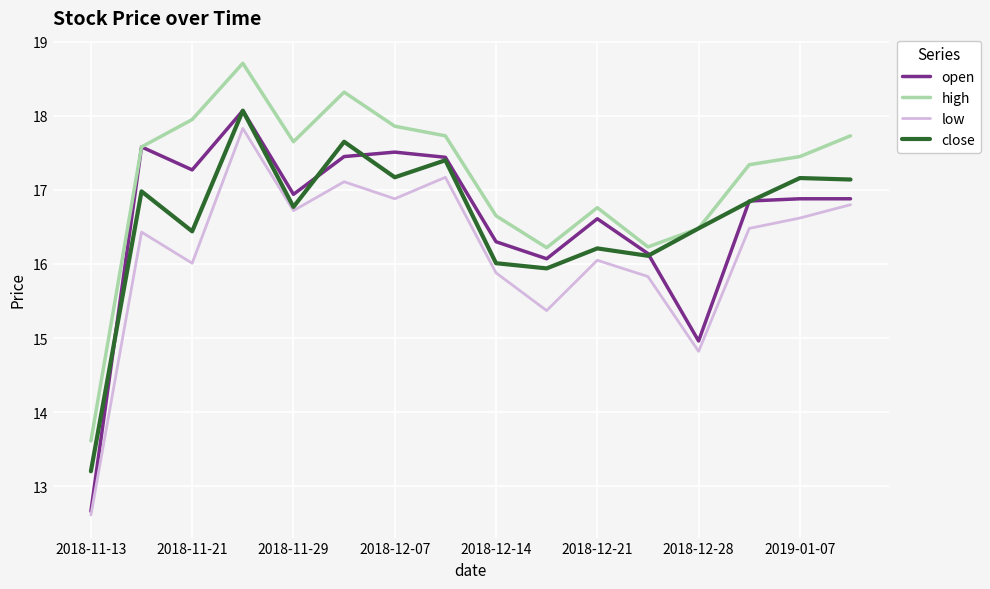

True or false: low and high intersect in this chart.

False